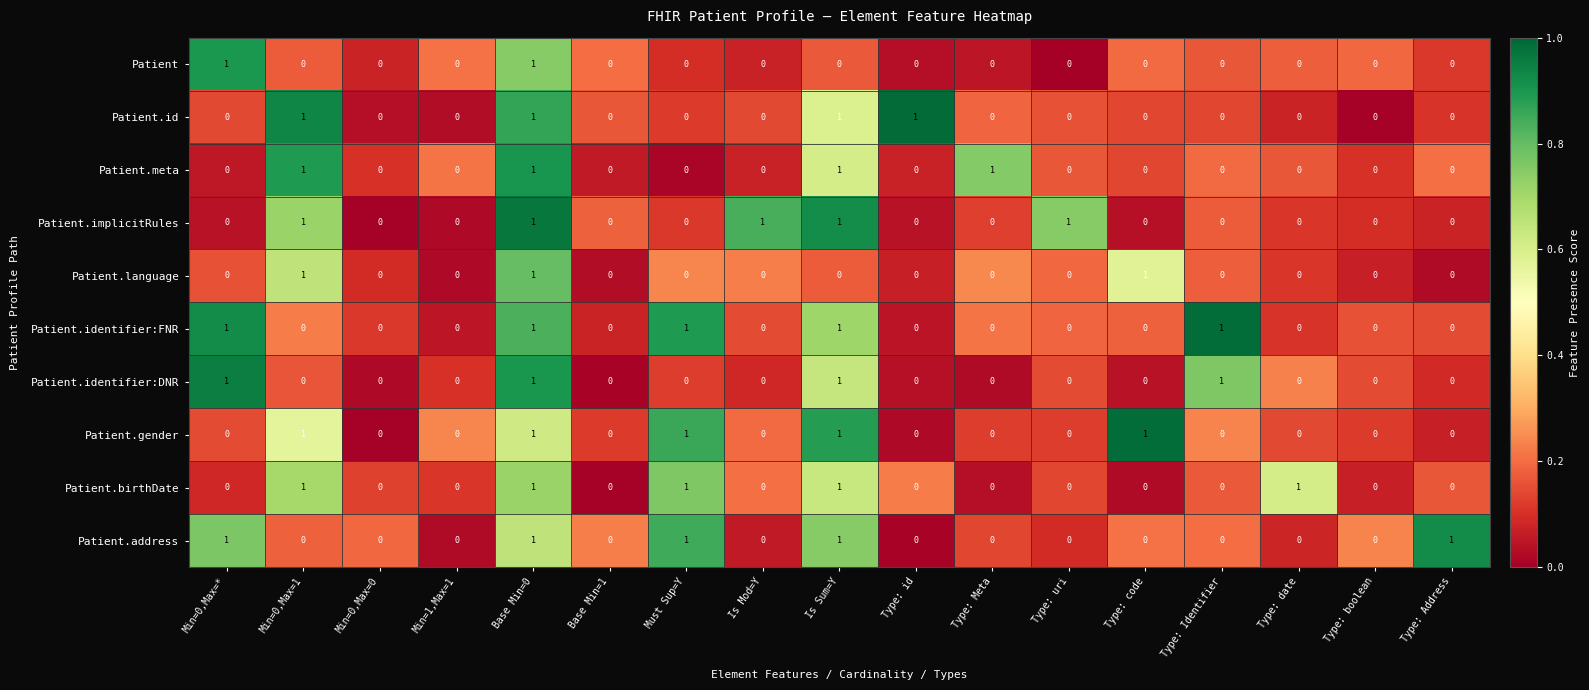

Is it true that Patient.id equals 1 at Is Sum=Y?

True